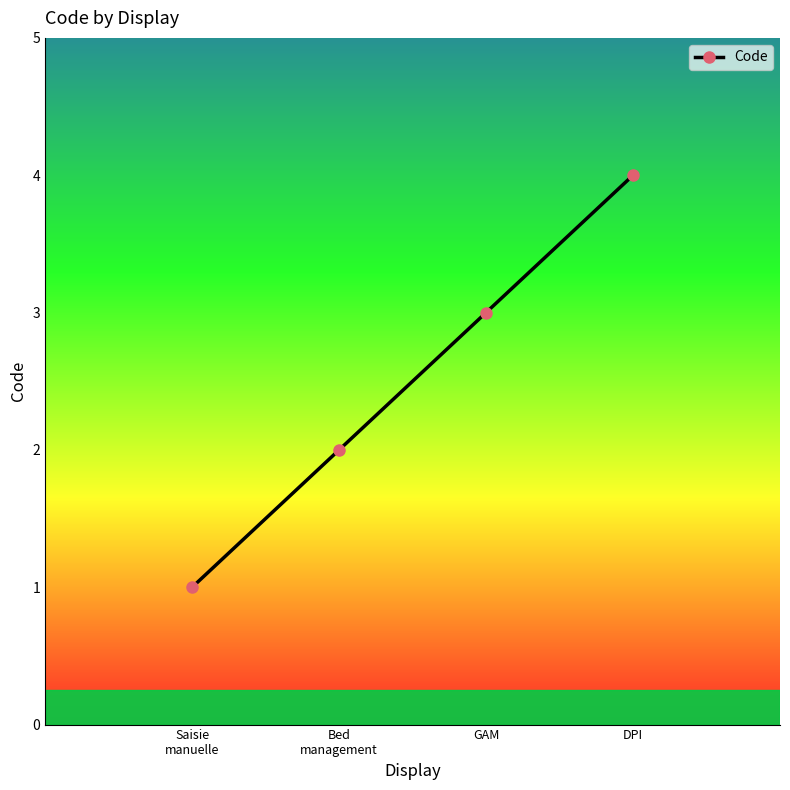

What is the minimum value shown in the chart?

1